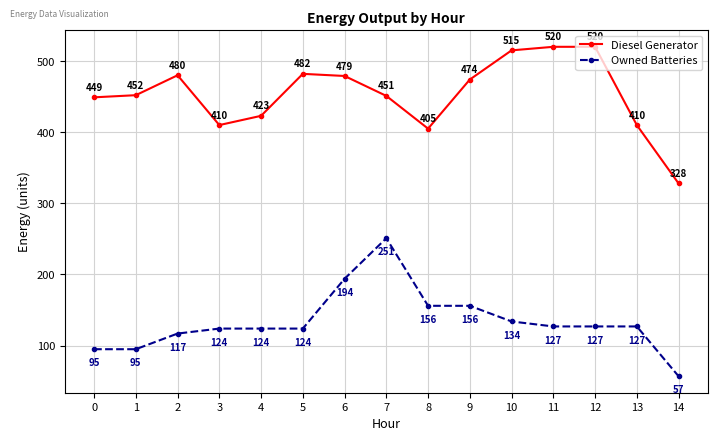

List the series in order of their peak value, lowest first.

Owned Batteries, Diesel Generator